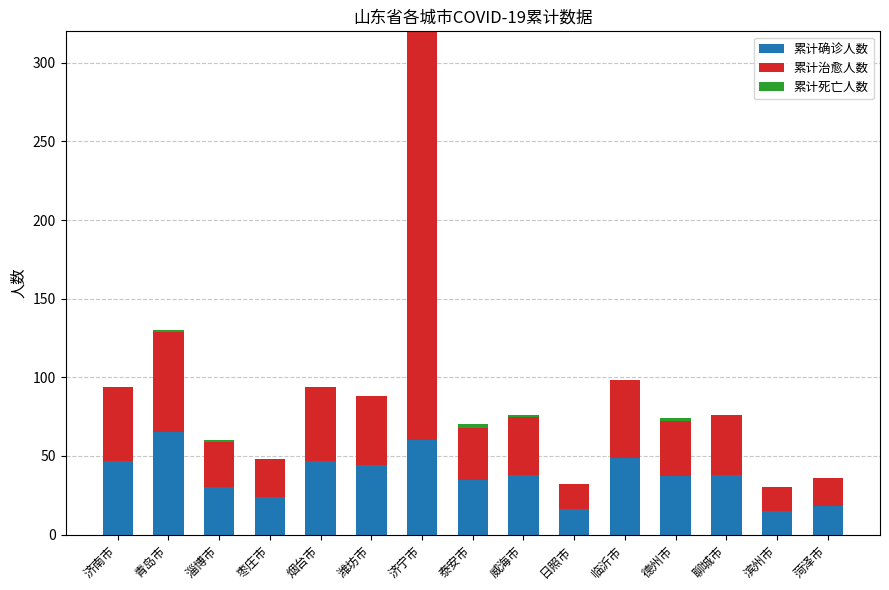

At which category is the sum across all series the highest?

济宁市